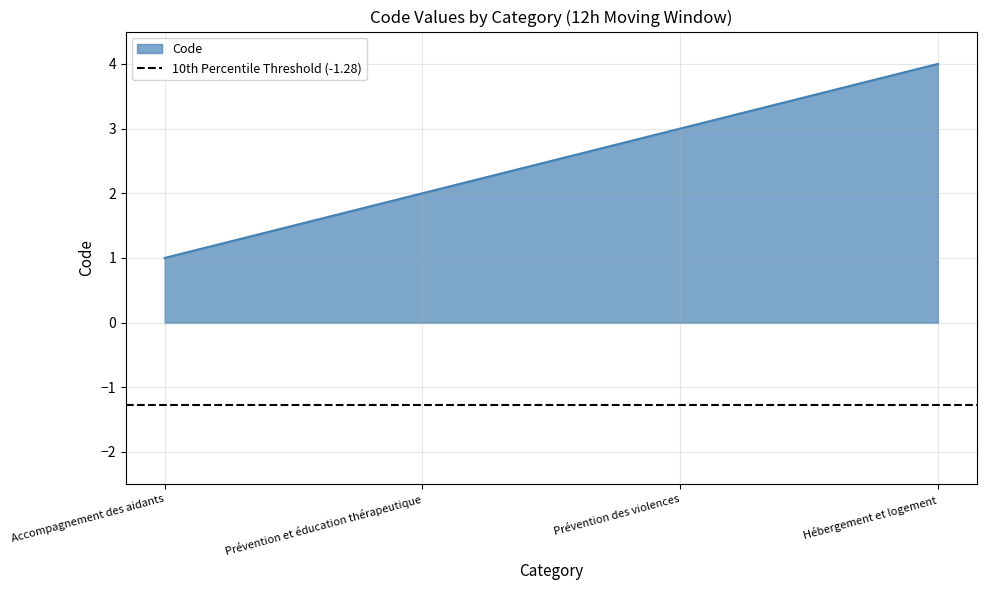

Reading left to right, what are all the values shown in this chart?

Accompagnement des aidants=1	Prévention et éducation thérapeutique=2	Prévention des violences=3	Hébergement et logement=4